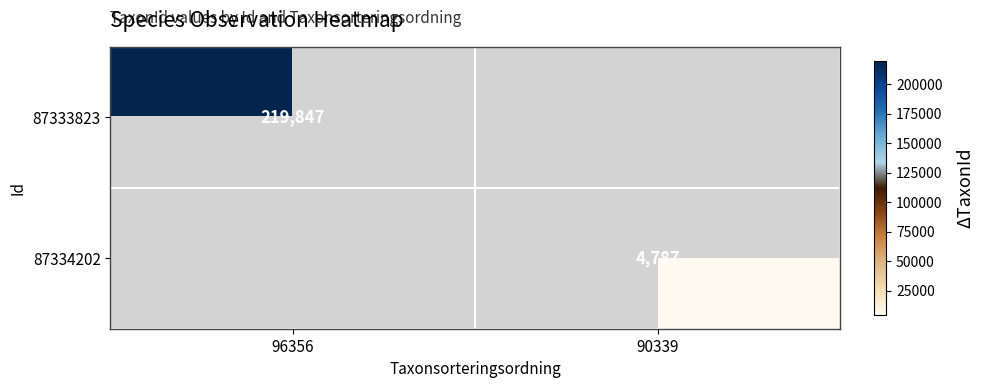

Is the value of 87333823 at 96356 greater than the value of 87334202 at 90339?

Yes